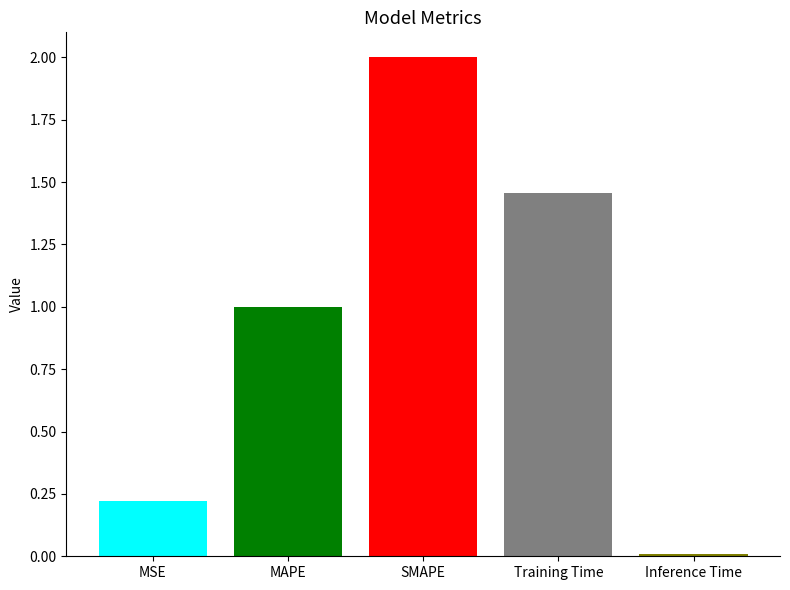

Between MSE and Training Time, which is larger?

Training Time